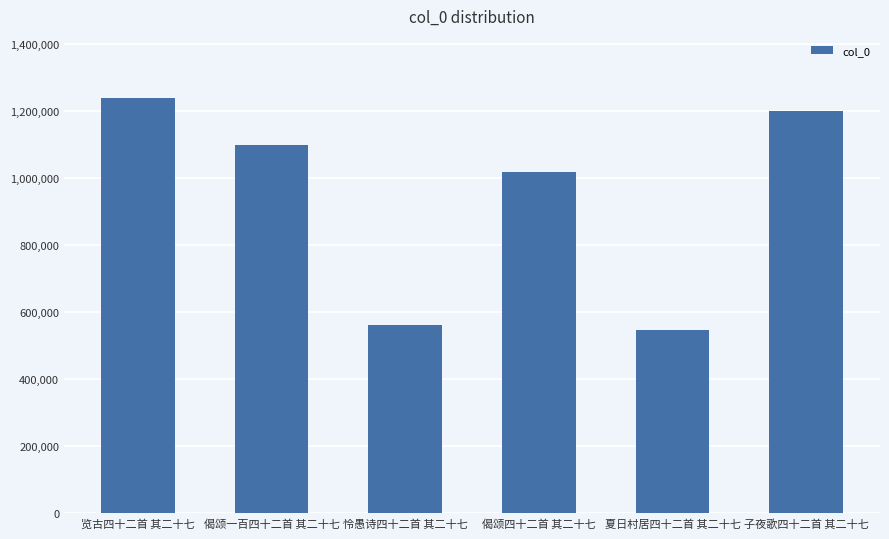

What is the value of the 6th bar from the left?

1199051